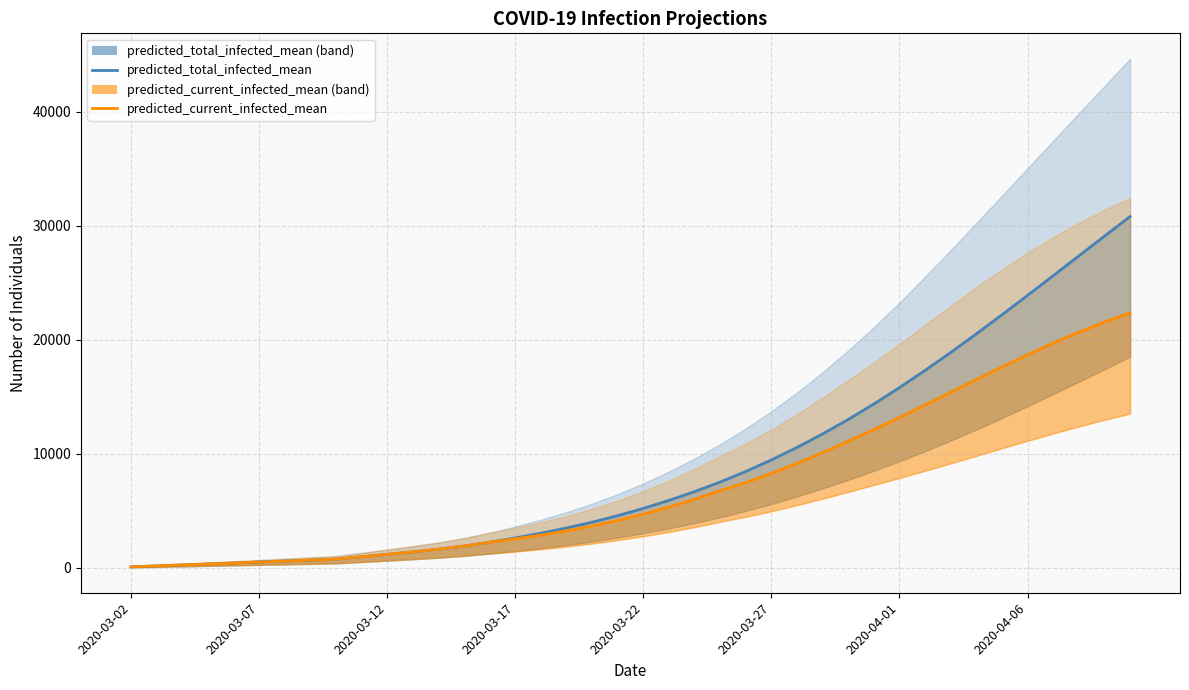

Reading right to left, list all the values displayed in this chart.

predicted_total_infected_mean: 30806	29084	27352	25618	23894	22191	20519	18890	17316	15806	14369	13014	11743	10559	9462	8451	7526	6682	5912	5210	4573	4002	3493	3035	2619	2241	1908	1634	1397	1179	969	758	674	590	506	421	337	253	169	84
predicted_current_infected_mean: 22355	21558	20670	19707	18685	17618	16517	15397	14281	13187	12128	11106	10109	9161	8283	7482	6768	6008	5322	4704	4152	3665	3240	2866	2535	2241	1908	1634	1397	1179	969	758	674	590	506	421	337	253	169	84